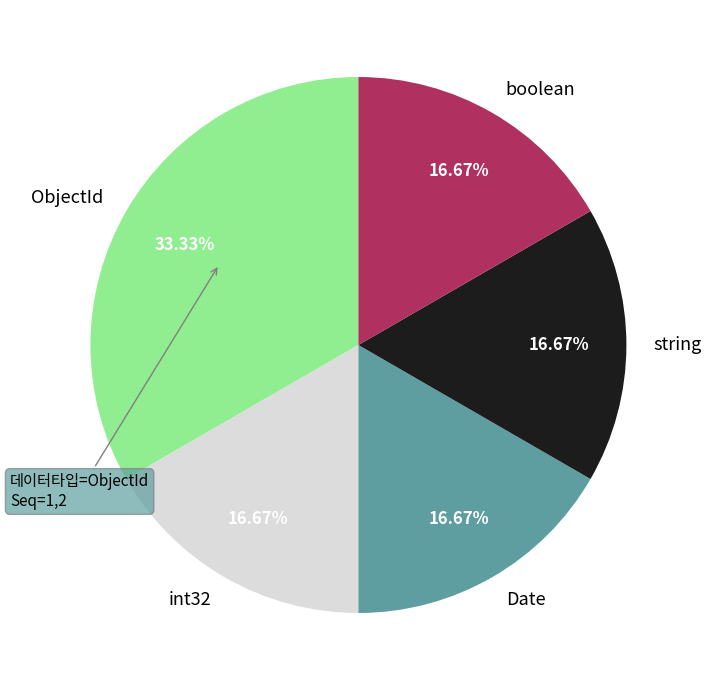

Is the sum of int32 and string greater than half?

No